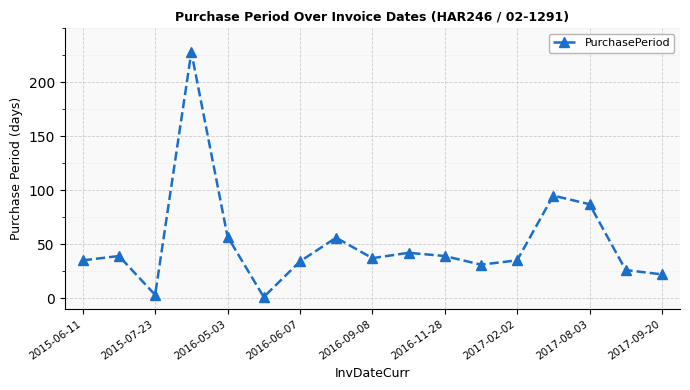

Count the number of categories in the chart.

17